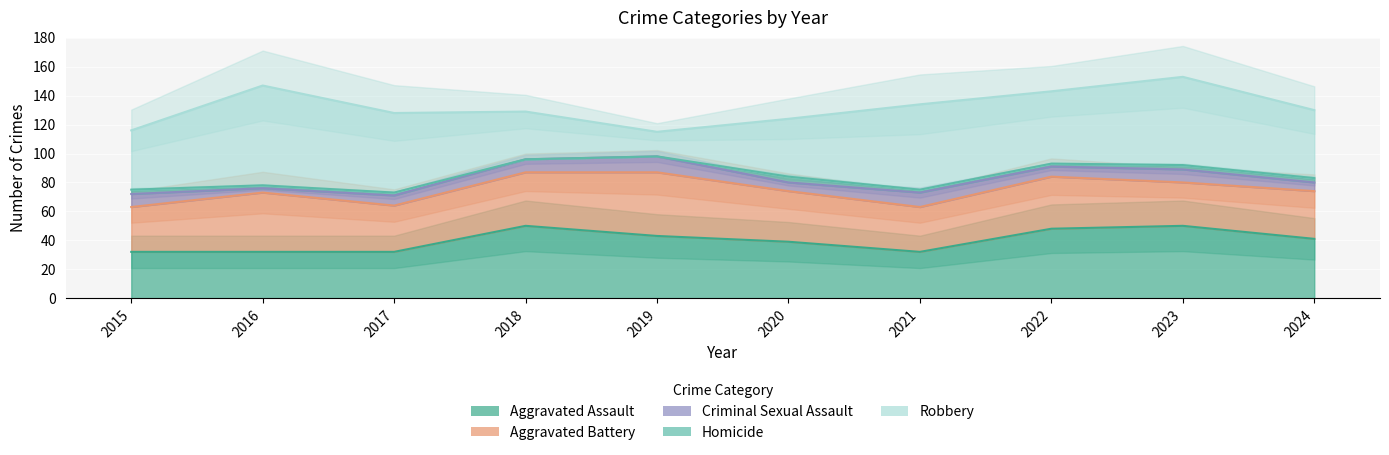

Which series has the largest range (max minus min)?

Robbery